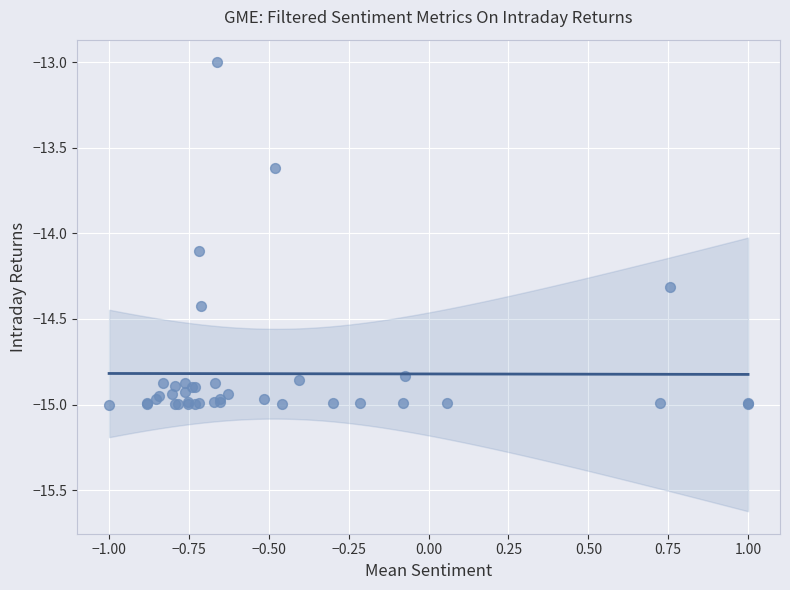

What Y value in the scatter plot is closest to -14?

-14.1